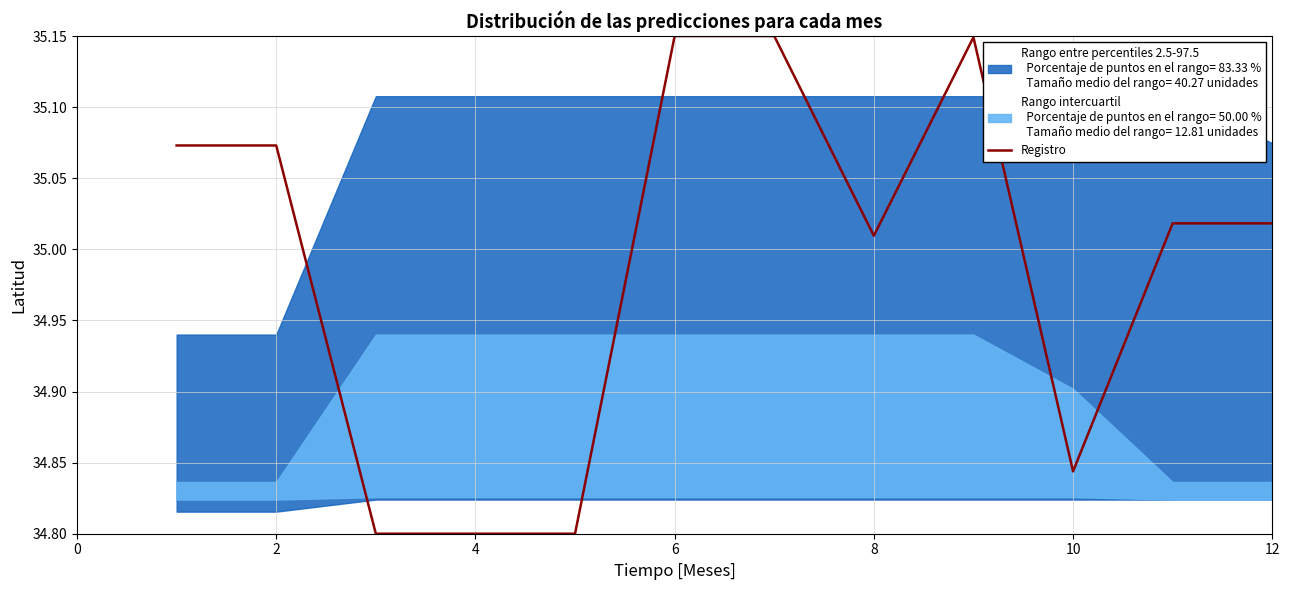

Is it true that Registro equals 15.0 at 12?

False